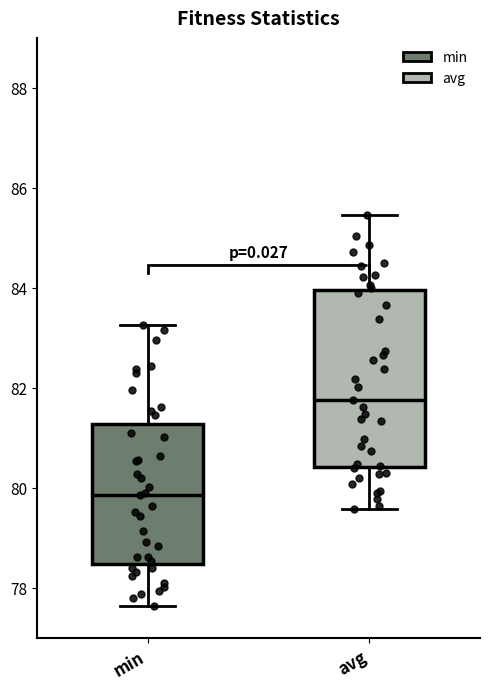

Where does the lower whisker of the box for min end on the y-axis? The values are not printed on the chart, so give them approximately, as read against the axis.

77.6